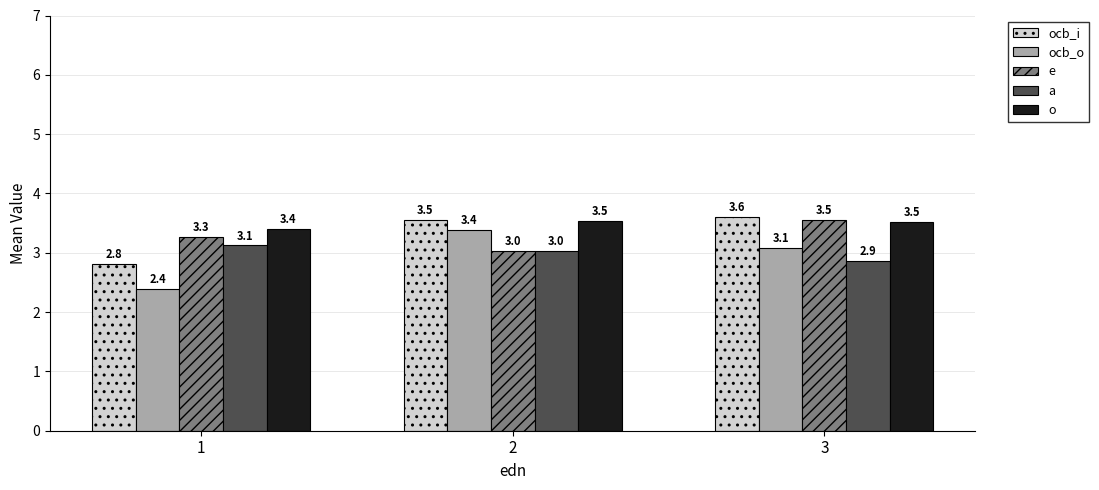

How many data points in ocb_i are above 3?

2